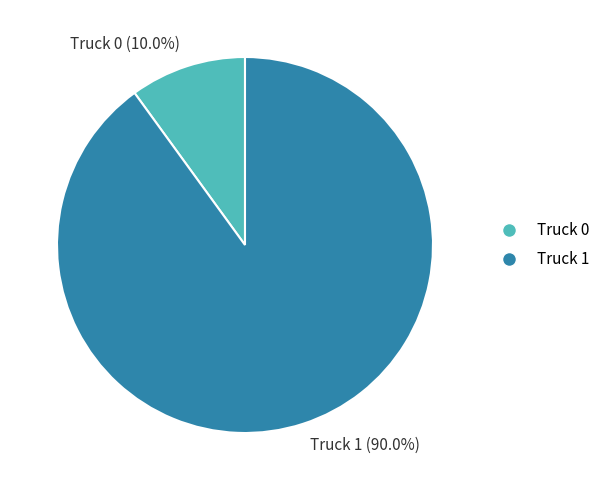

Combined, do Truck 1 and Truck 0 account for over 50%?

Yes